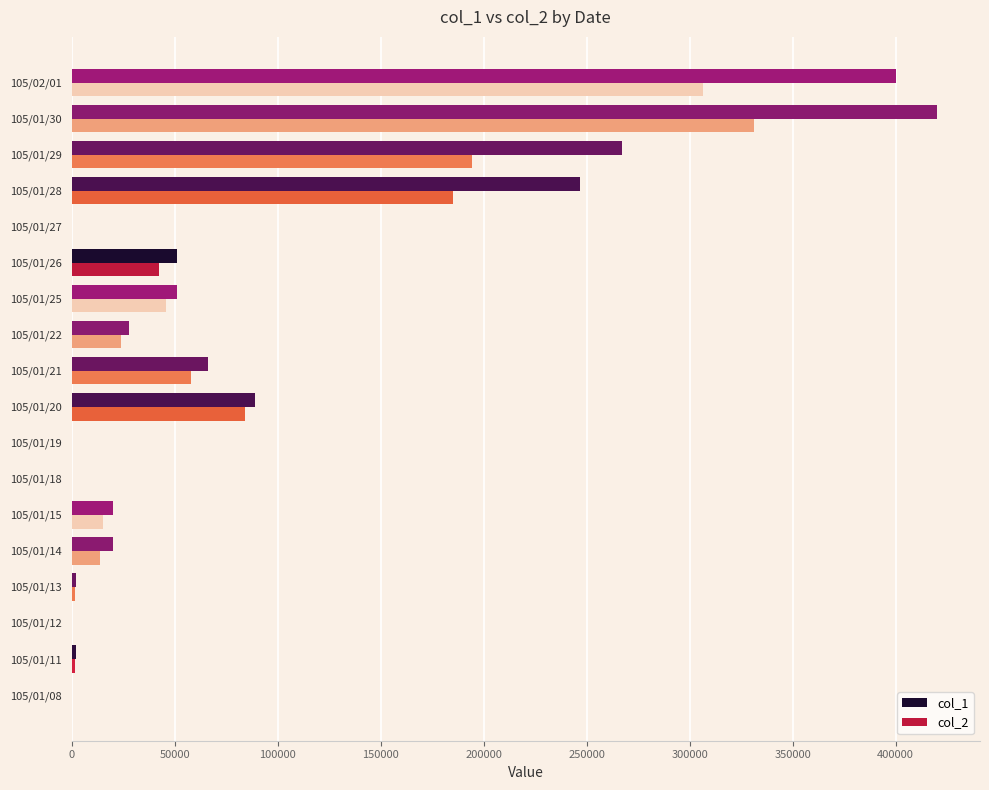

Which label corresponds to the largest value in the chart?

105/01/30